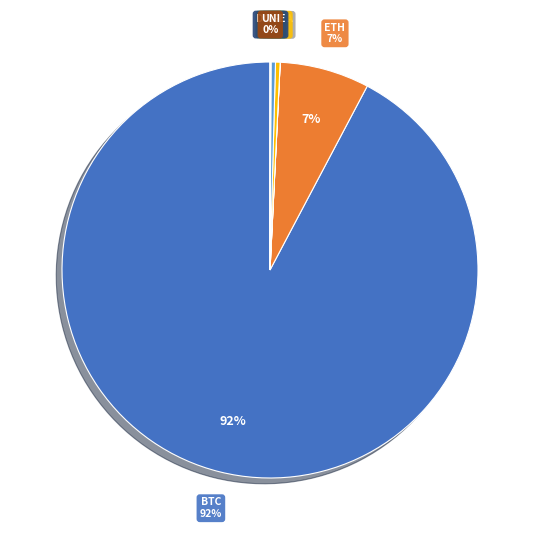

What portion of the pie excludes ETH?

93.0%